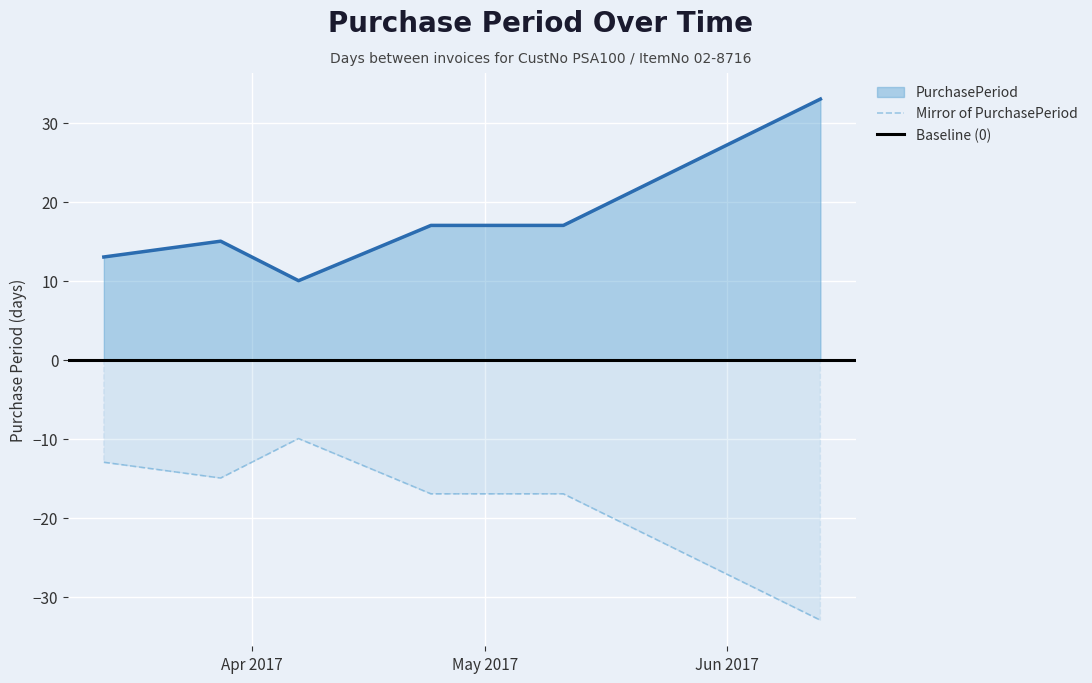

At which label does the data first exceed 17?

2017-06-13